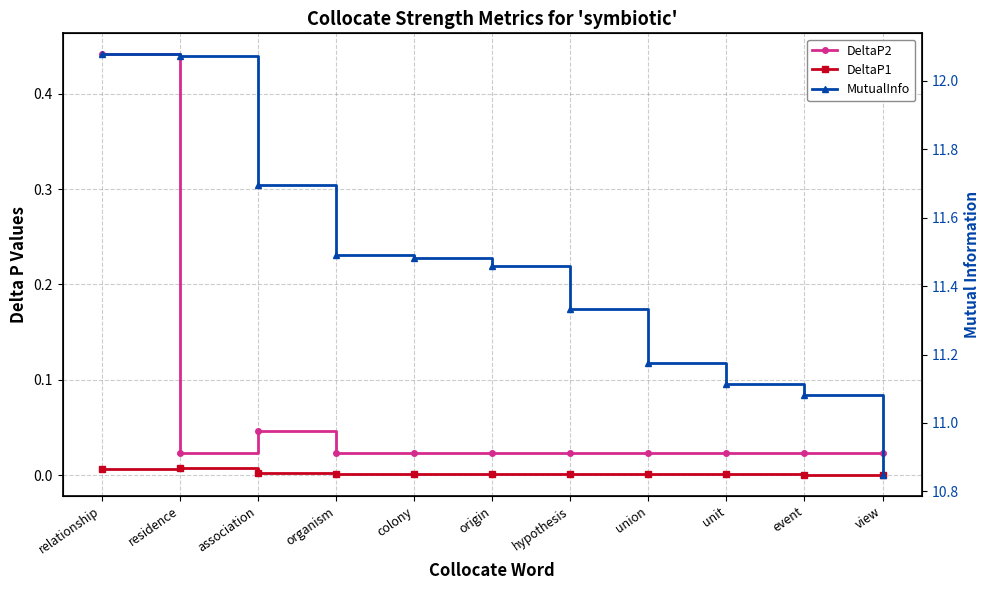

True or false: MutualInfo and DeltaP2 cross at least once.

False